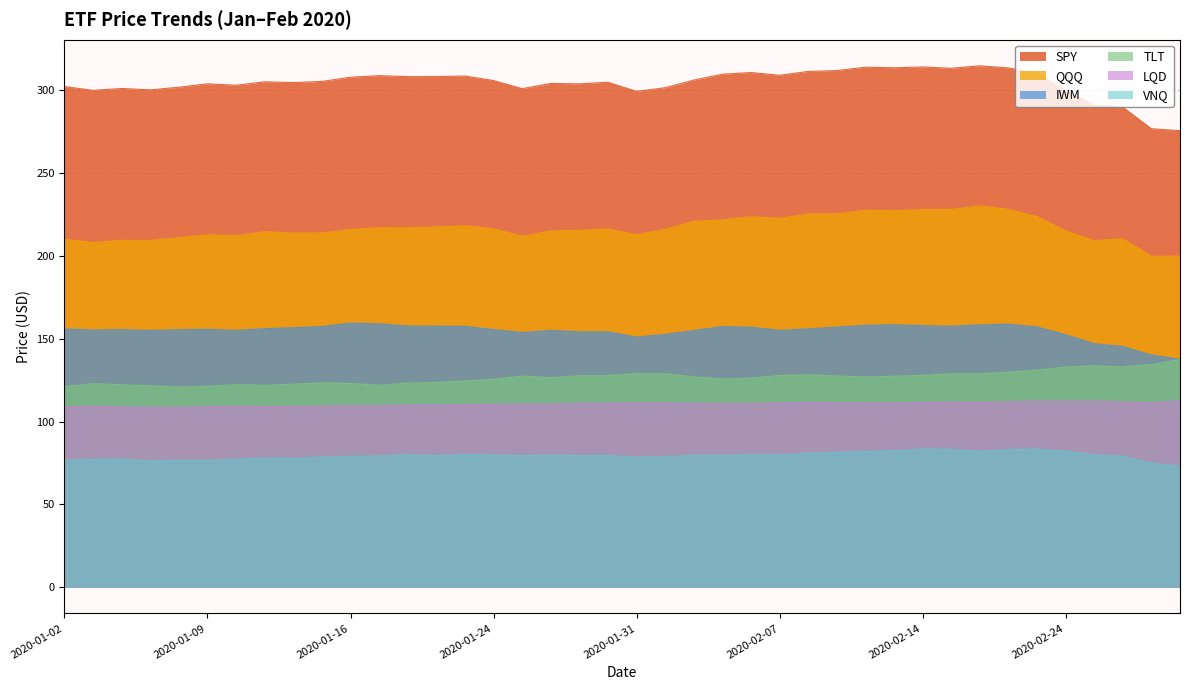

Is it true that VNQ equals 79.8 at 2020-01-24?

True